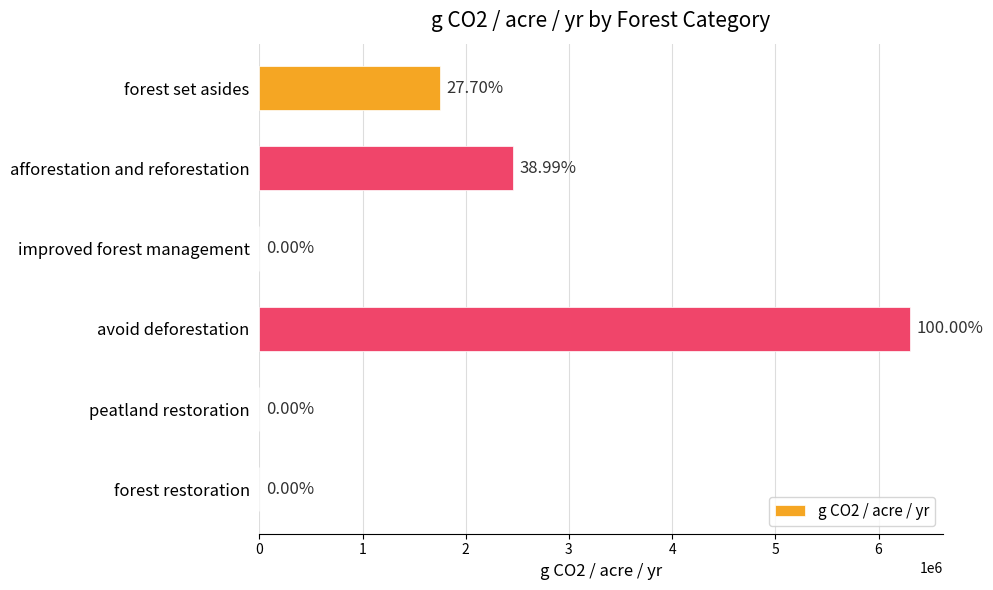

How many data points are above 1746915?

3